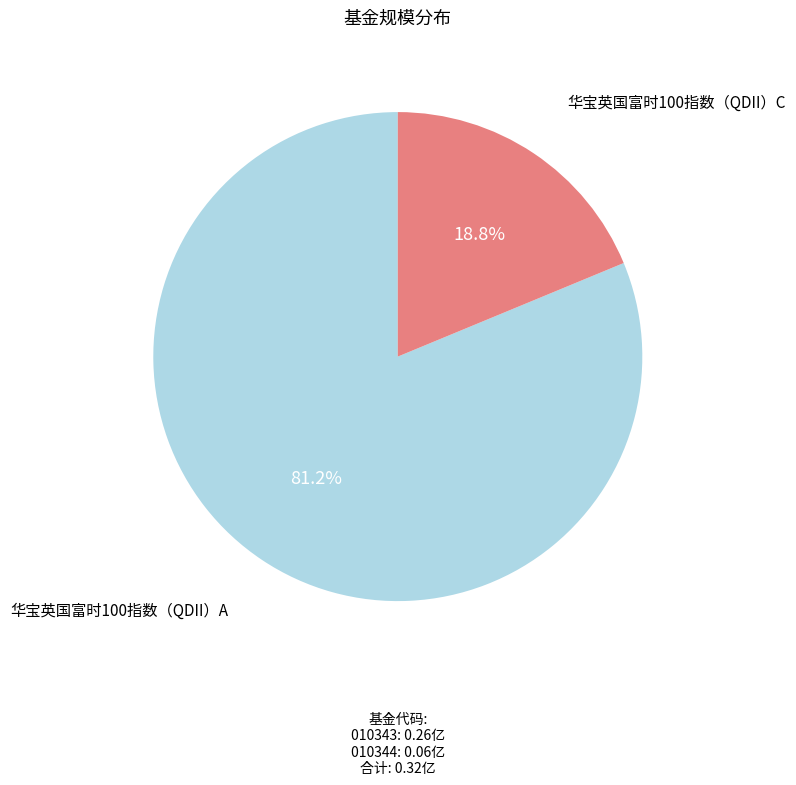

Which category has the smallest portion of the pie?

华宝英国富时100指数（QDII）C